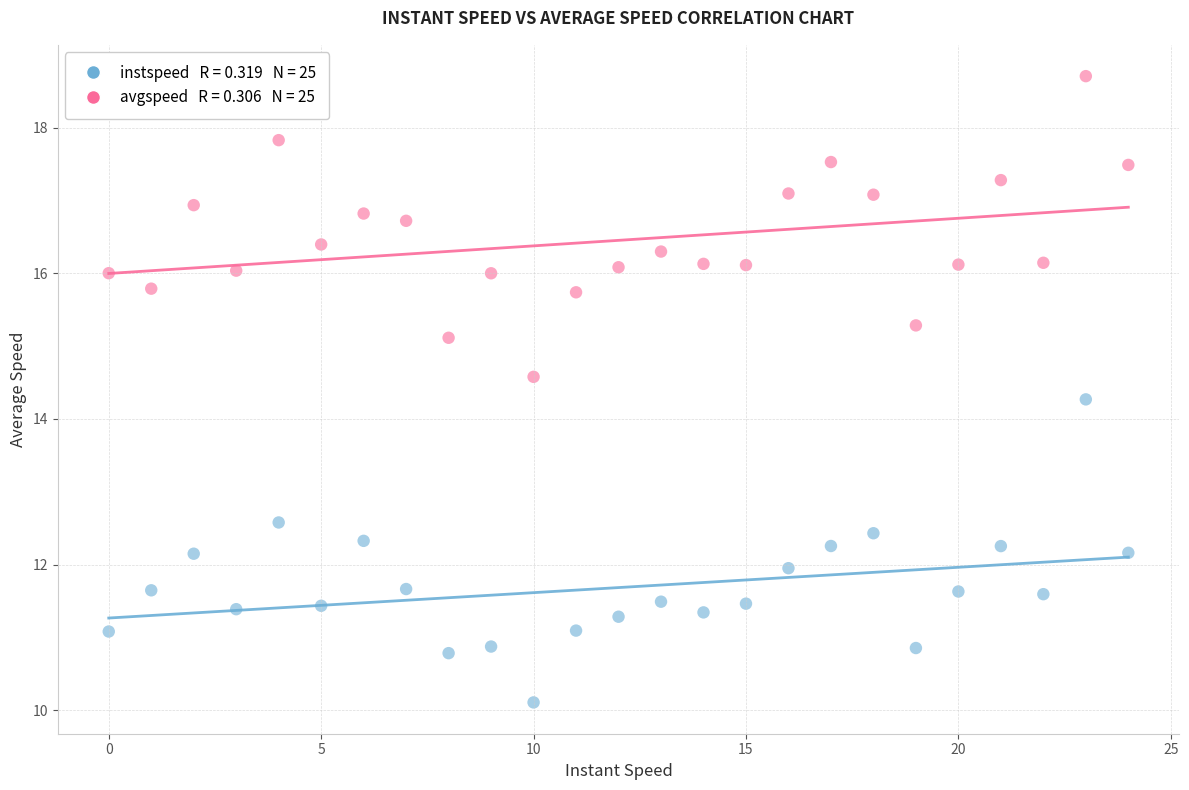

Across all series, what Y value is closest to 14?

14.3